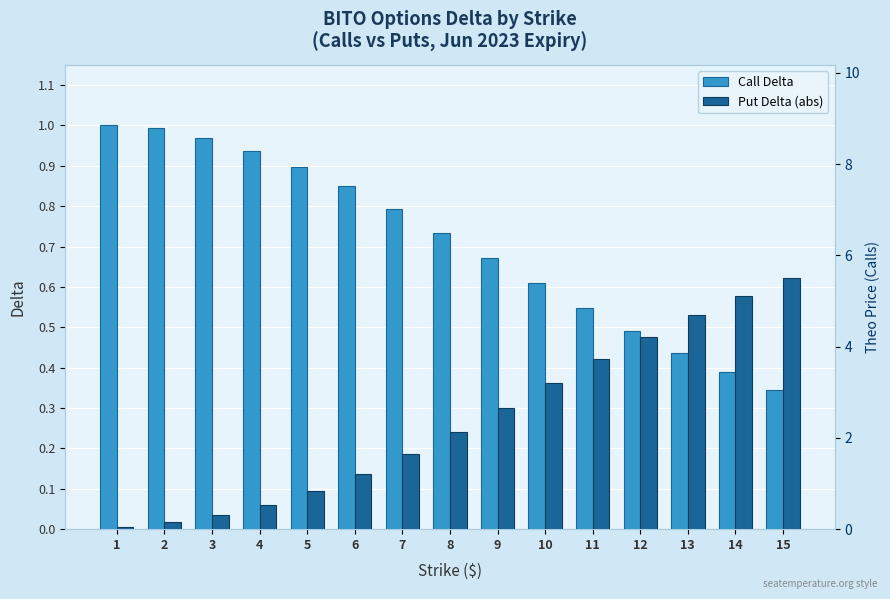

Reading left to right, transcribe all the data shown in this chart.

Call Delta: 1=1.0	2=1.0	3=1.0	4=0.9	5=0.9	6=0.8	7=0.8	8=0.7	9=0.7	10=0.6	11=0.5	12=0.5	13=0.4	14=0.4	15=0.3
Put Delta (abs): 1=0.0	2=0.0	3=0.0	4=0.1	5=0.1	6=0.1	7=0.2	8=0.2	9=0.3	10=0.4	11=0.4	12=0.5	13=0.5	14=0.6	15=0.6